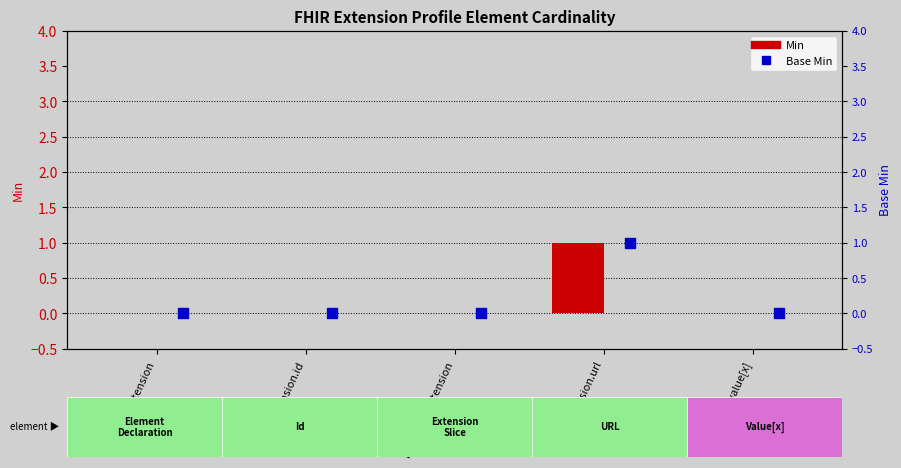

Which series has the largest total across all categories?

Min